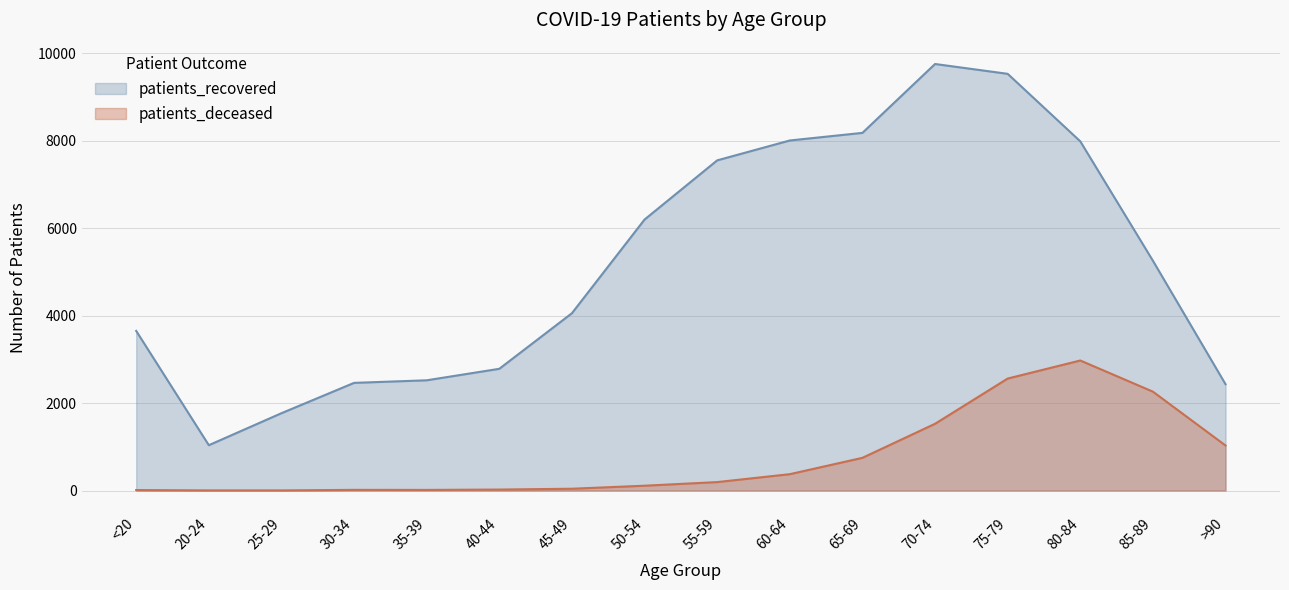

Is the value of patients_recovered at >90 greater than the value of patients_deceased at 55-59?

Yes